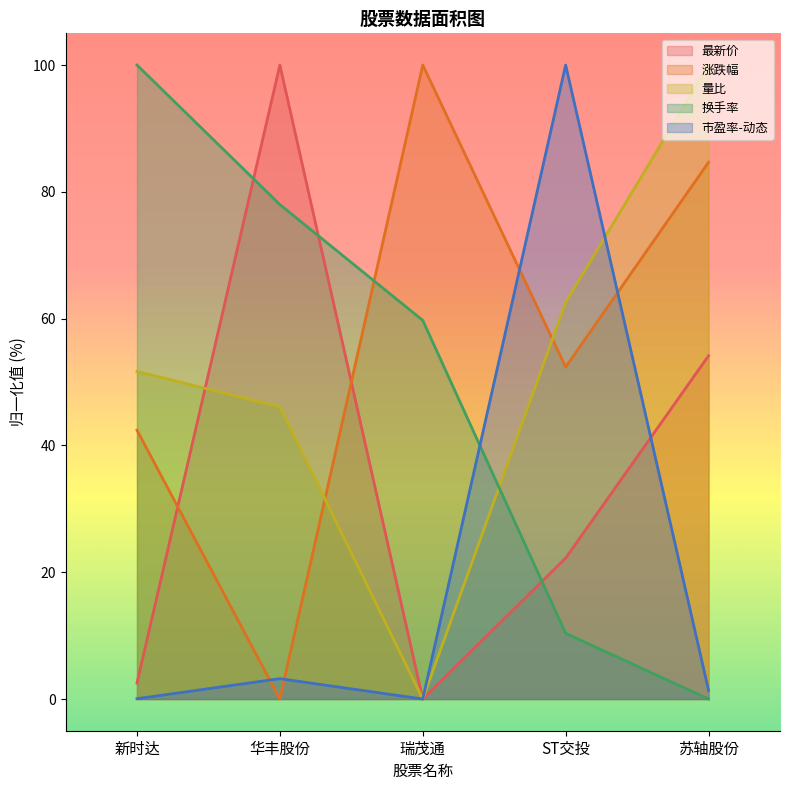

How many lines are shown in the chart?

5